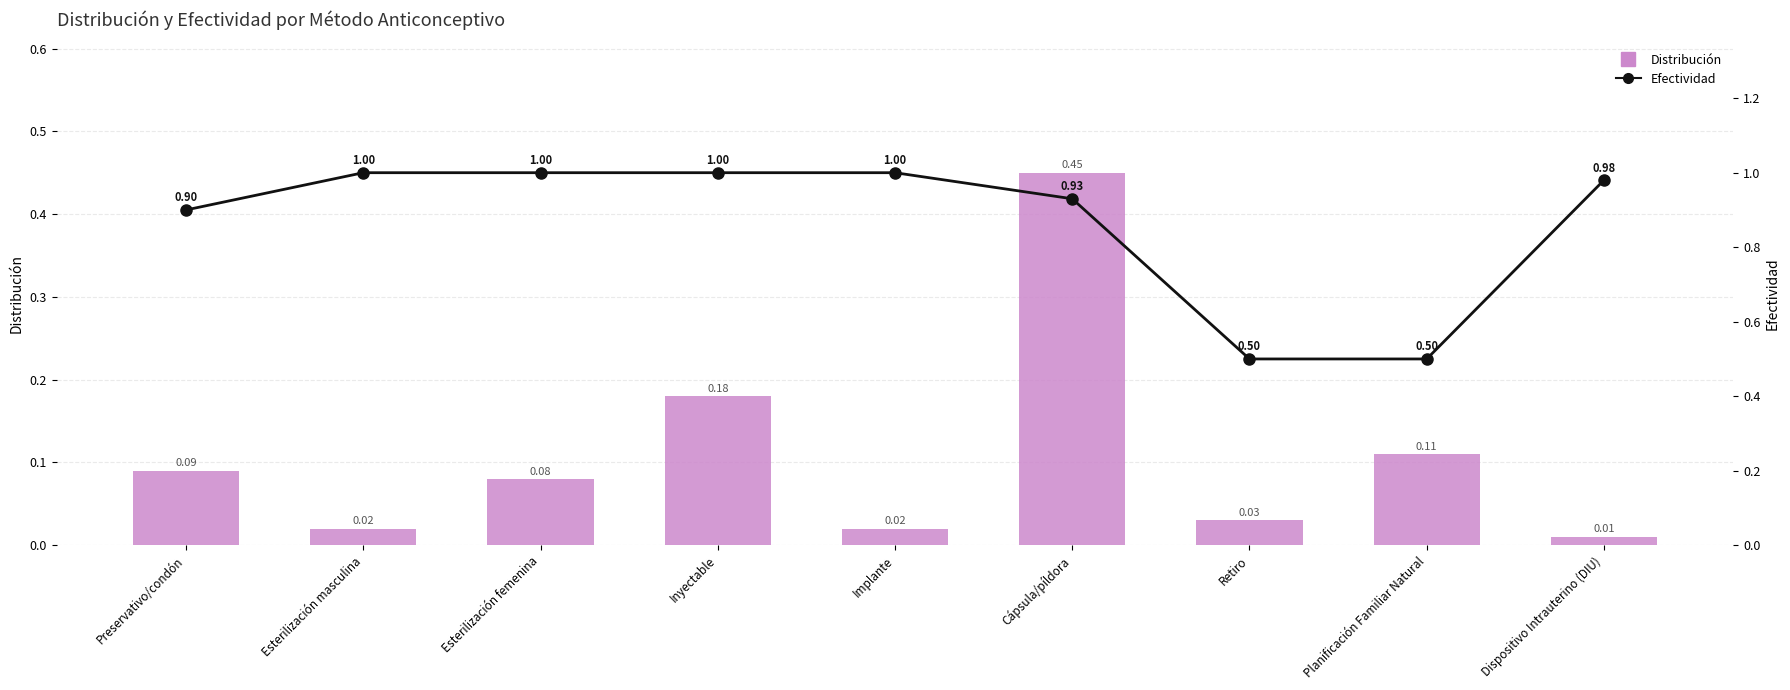

What is the sum of all Efectividad values?

7.8